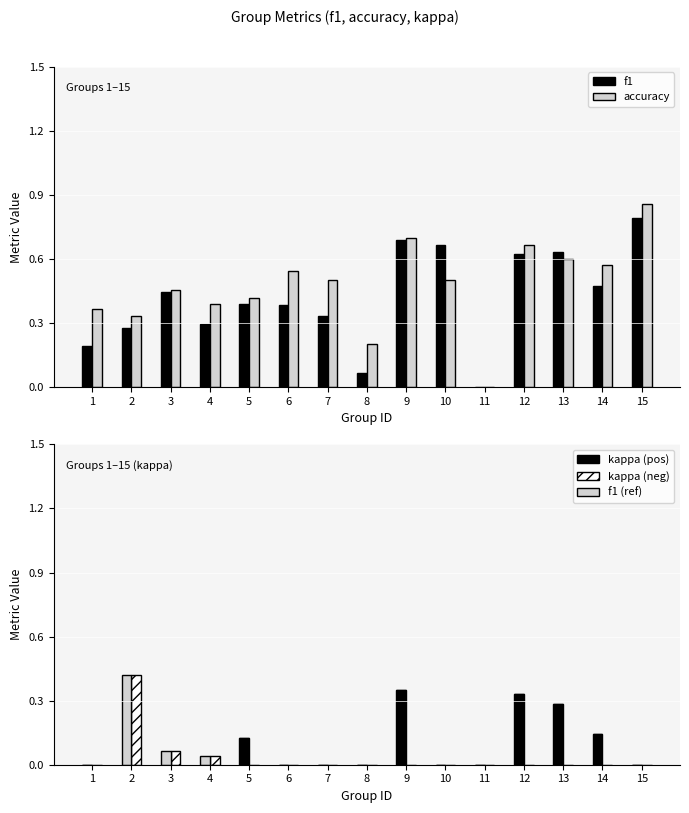

Is it true that f1 (ref) equals -0.1 at 12?

False